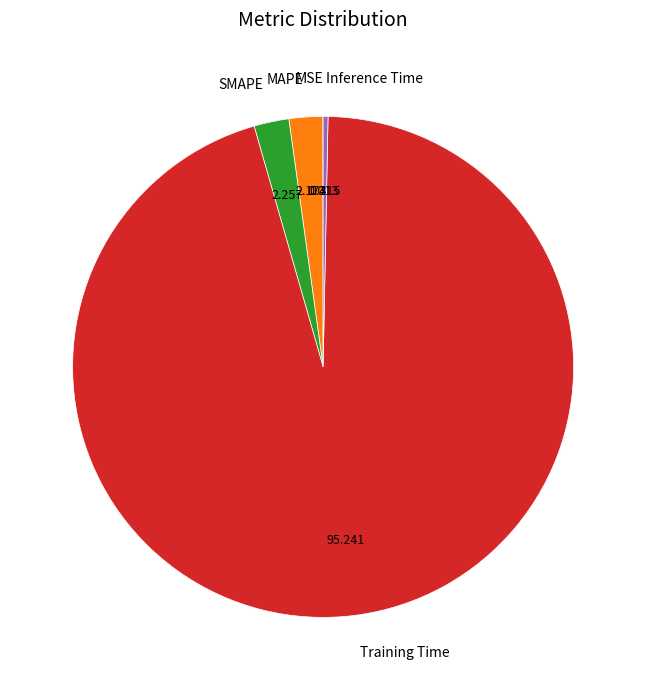

Which slice is the largest?

Training Time